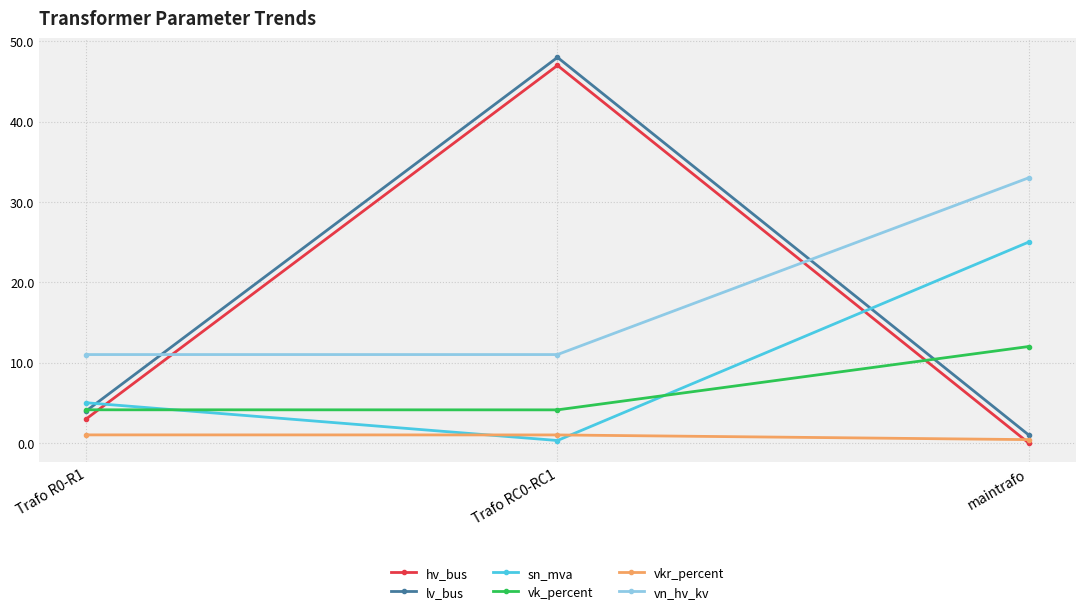

At how many categories does at least one series exceed 7?

3